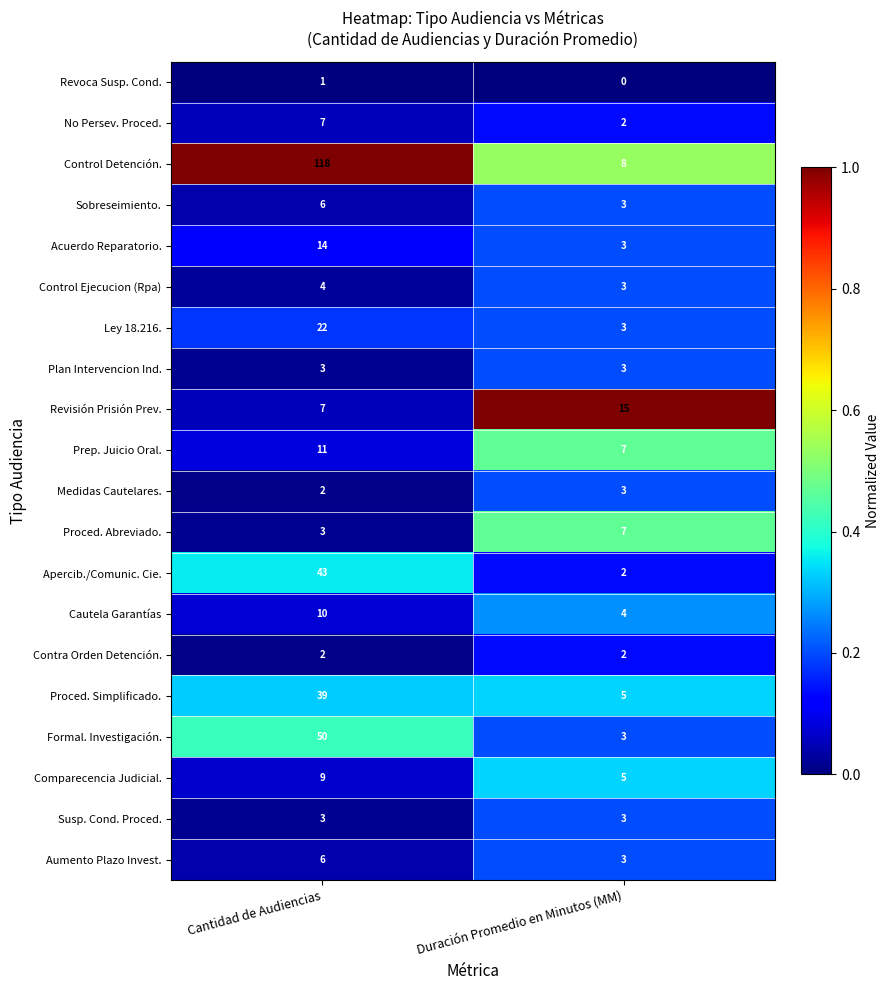

The Control Ejecucion (Rpa) series shows 2 at Cantidad de Audiencias. True or false?

False